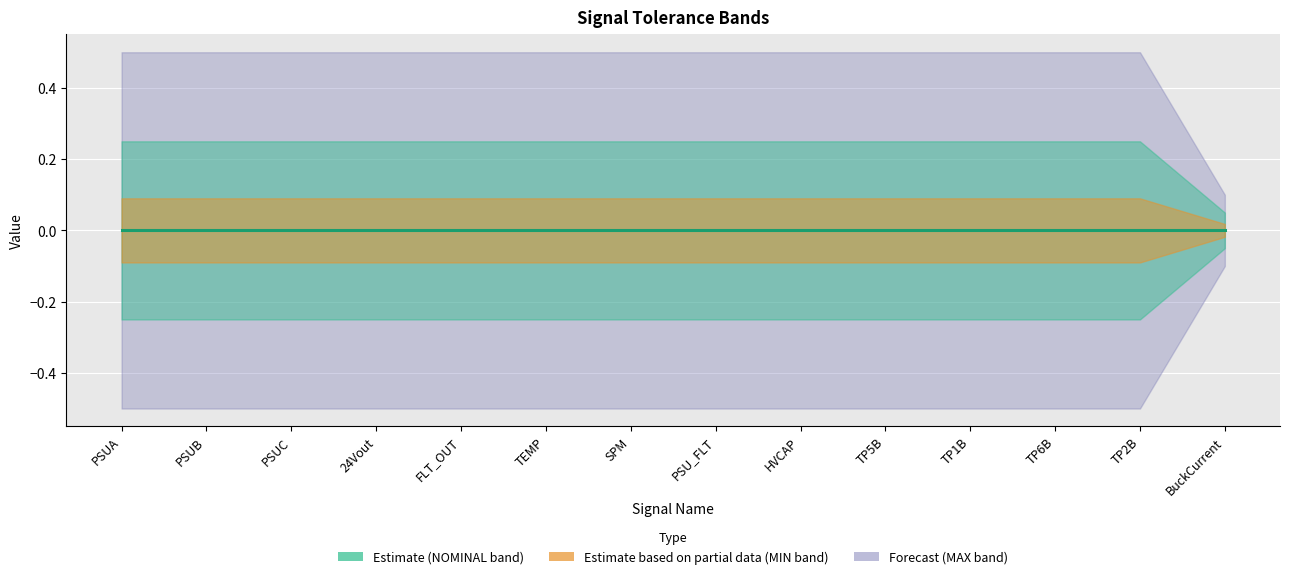

What is the sum of all MAX values?

6.6